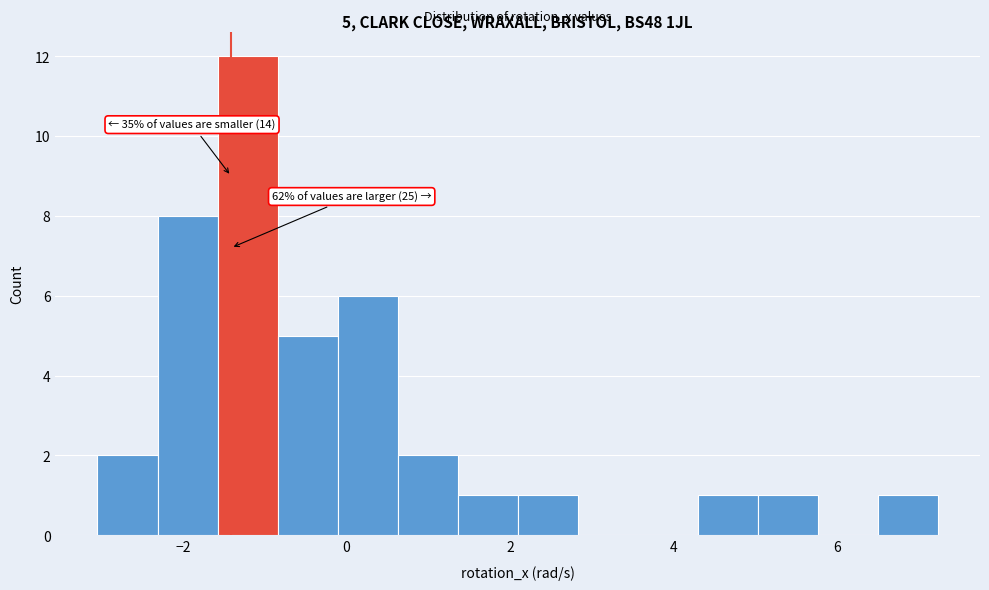

Around what value on the x-axis is the tallest bar? Give the approximate position of its centre, as read against the axis.

-1.2